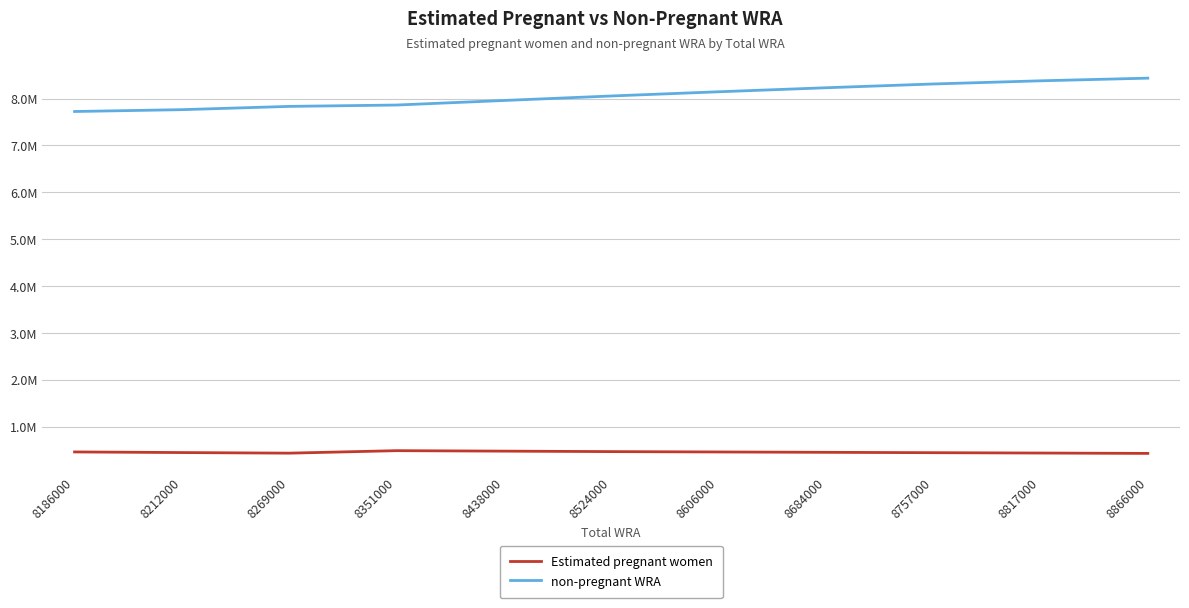

Where is Estimated pregnant women nearest to the value 460356?

8606000